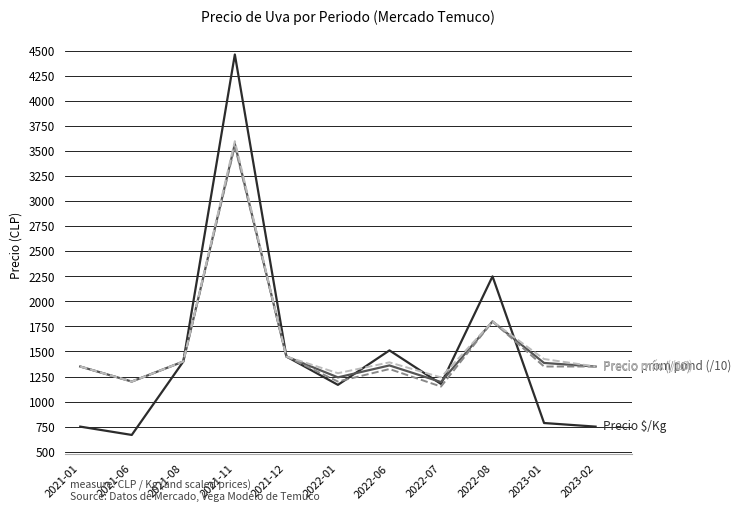

What is the difference between the highest and lowest values at 2022-08?

450.0